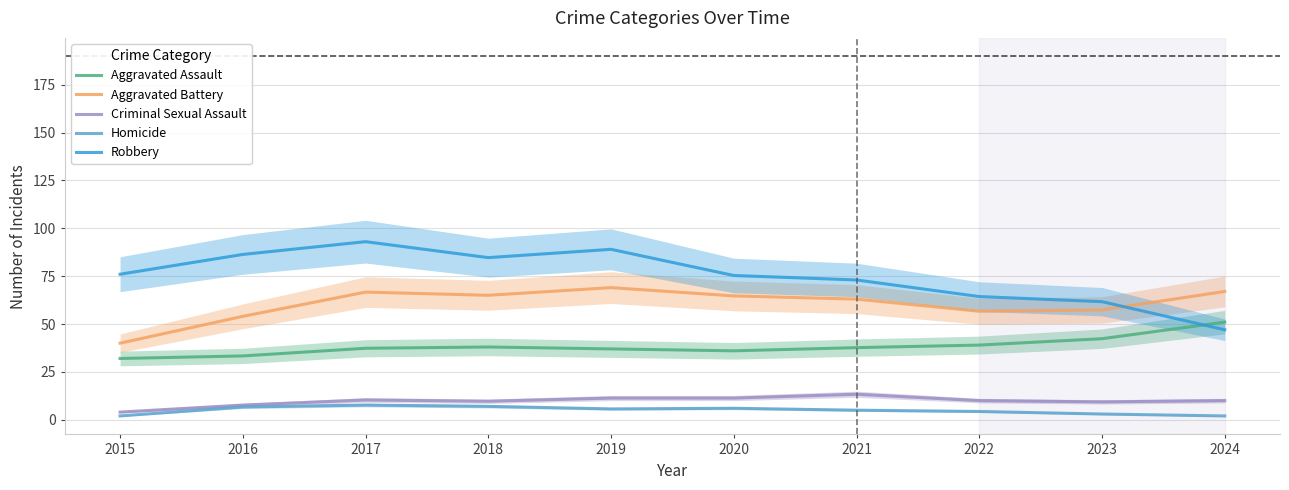

Which label corresponds to the smallest value in the chart?

2015